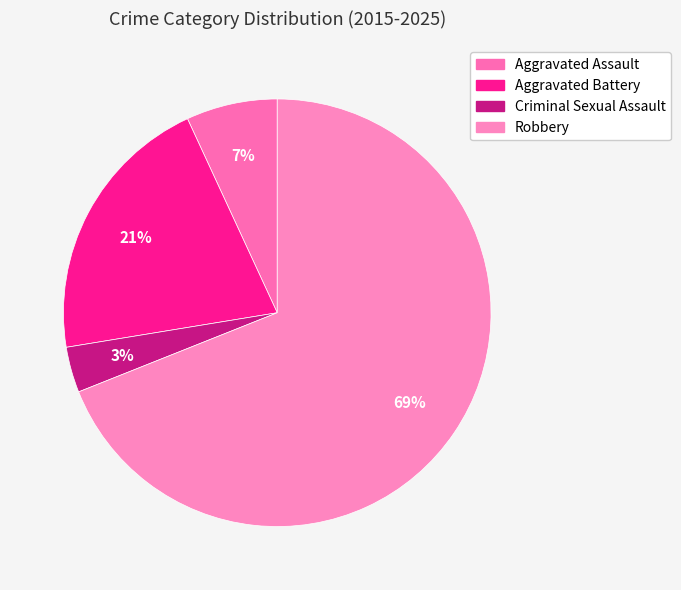

What is the smallest slice in the pie chart?

Criminal Sexual Assault